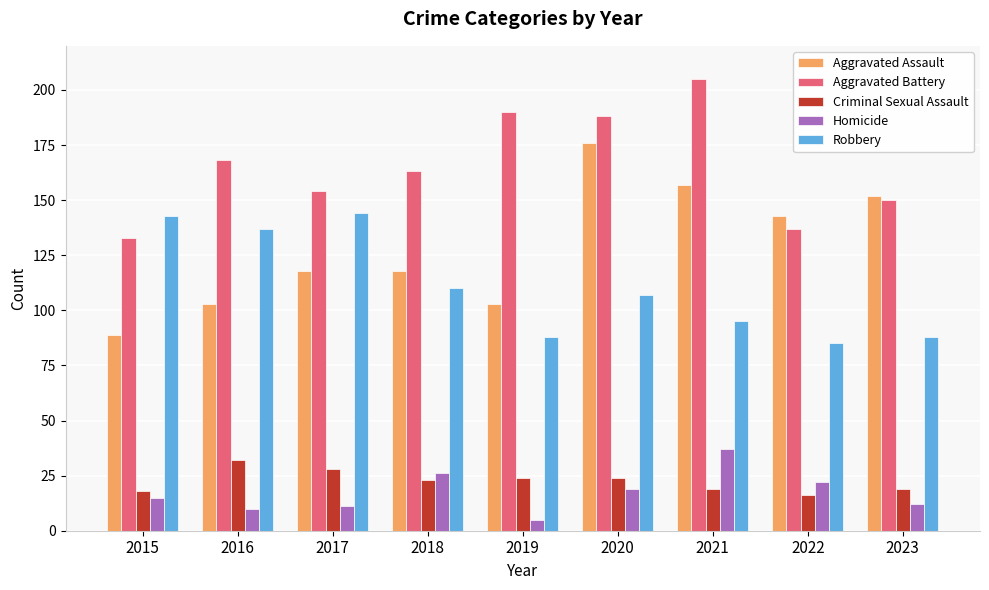

What is the difference between the highest and lowest values at 2016?

158